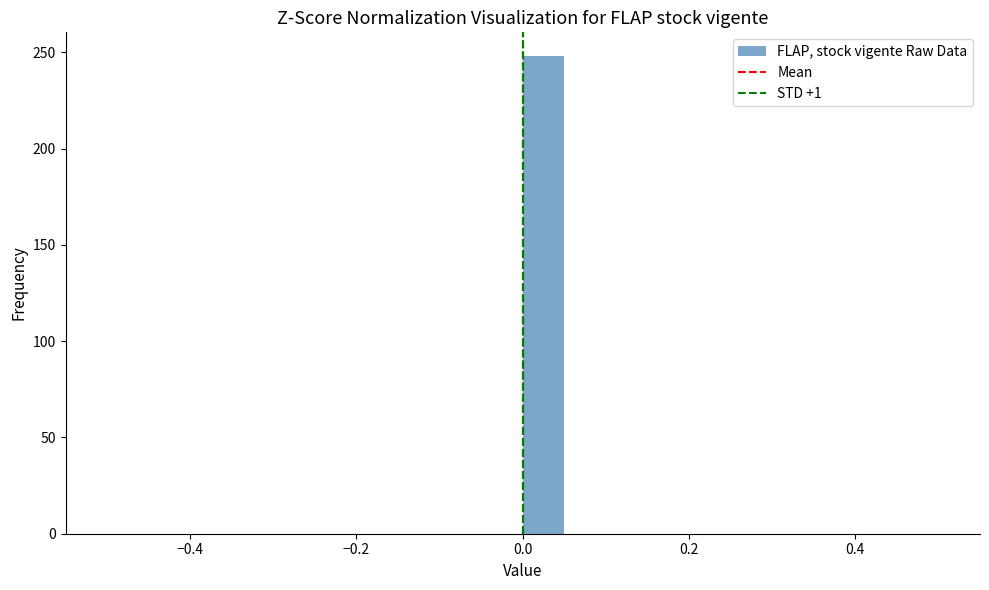

Around what value on the x-axis is the tallest bar? Give the approximate position of its centre, as read against the axis.

0.02